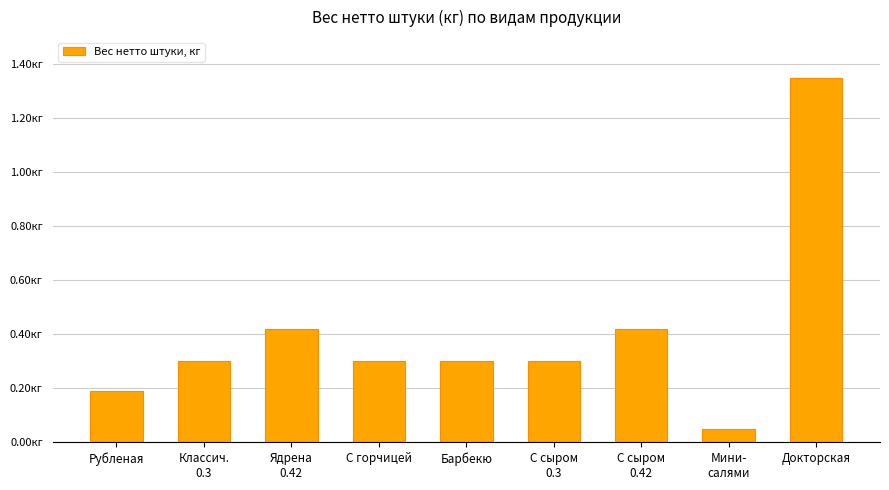

How many bars are there in total?

9